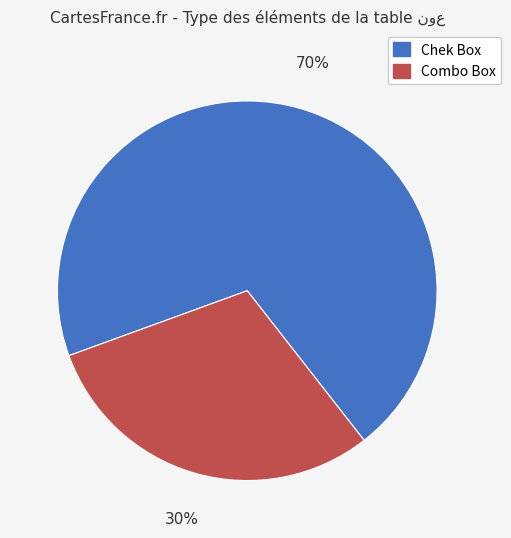

How many segments does this pie chart have?

2